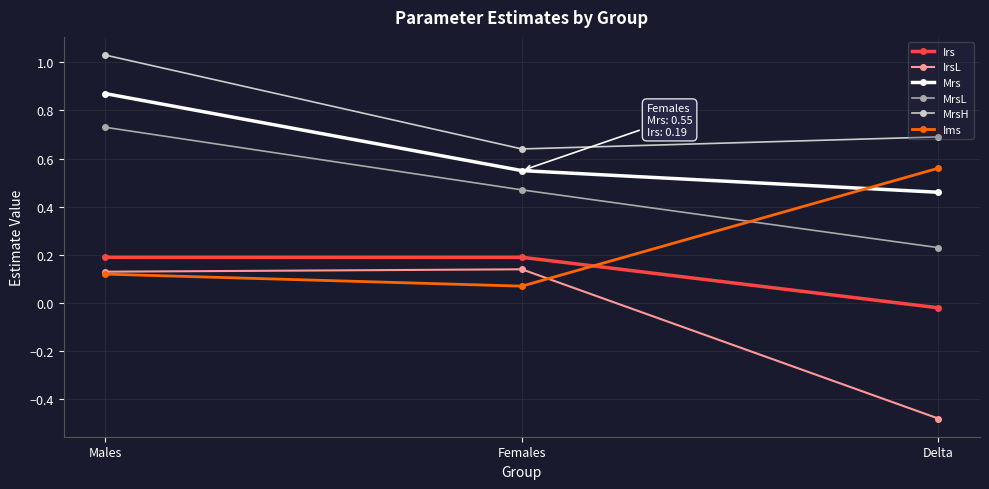

The MrsL series shows 0.7 at Males. True or false?

True